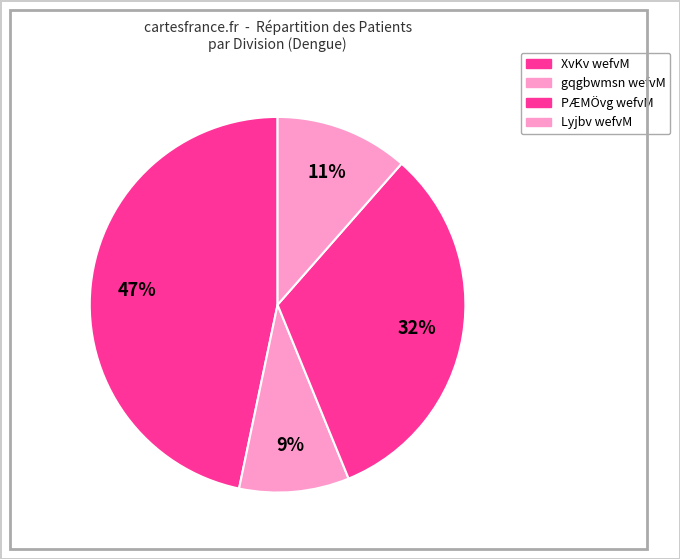

Is there a majority slice in this chart?

No